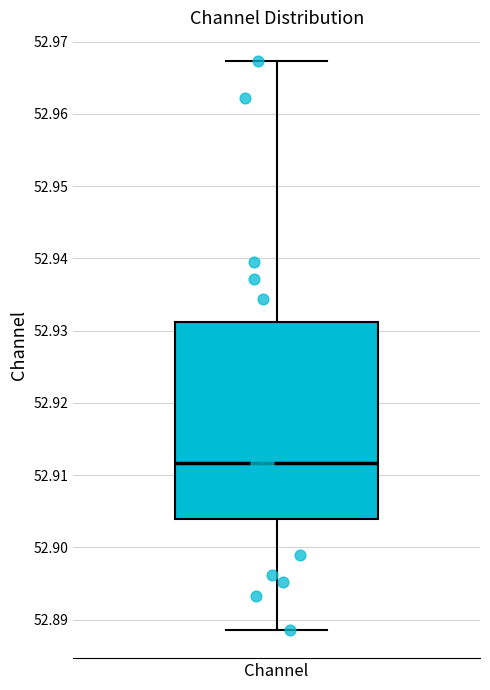

Where does the upper whisker of the box for Channel end on the y-axis? The values are not printed on the chart, so give them approximately, as read against the axis.

52.967